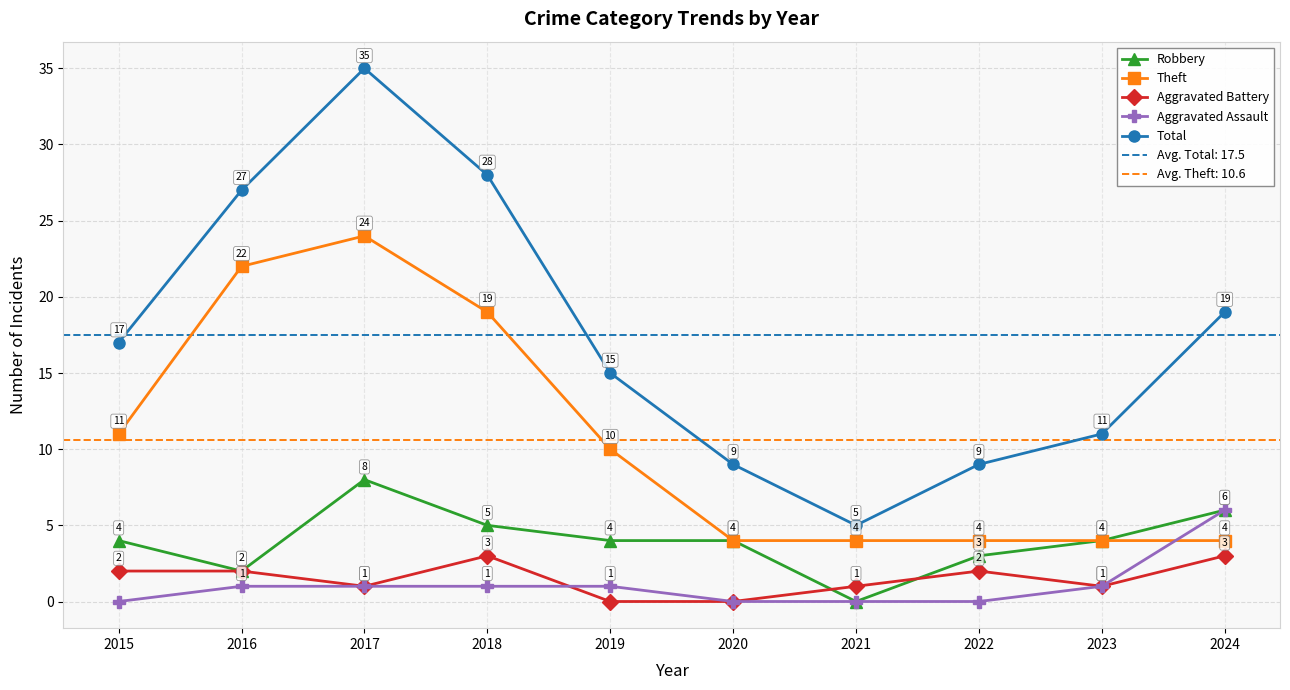

The Theft series shows 19 at 2018. True or false?

True